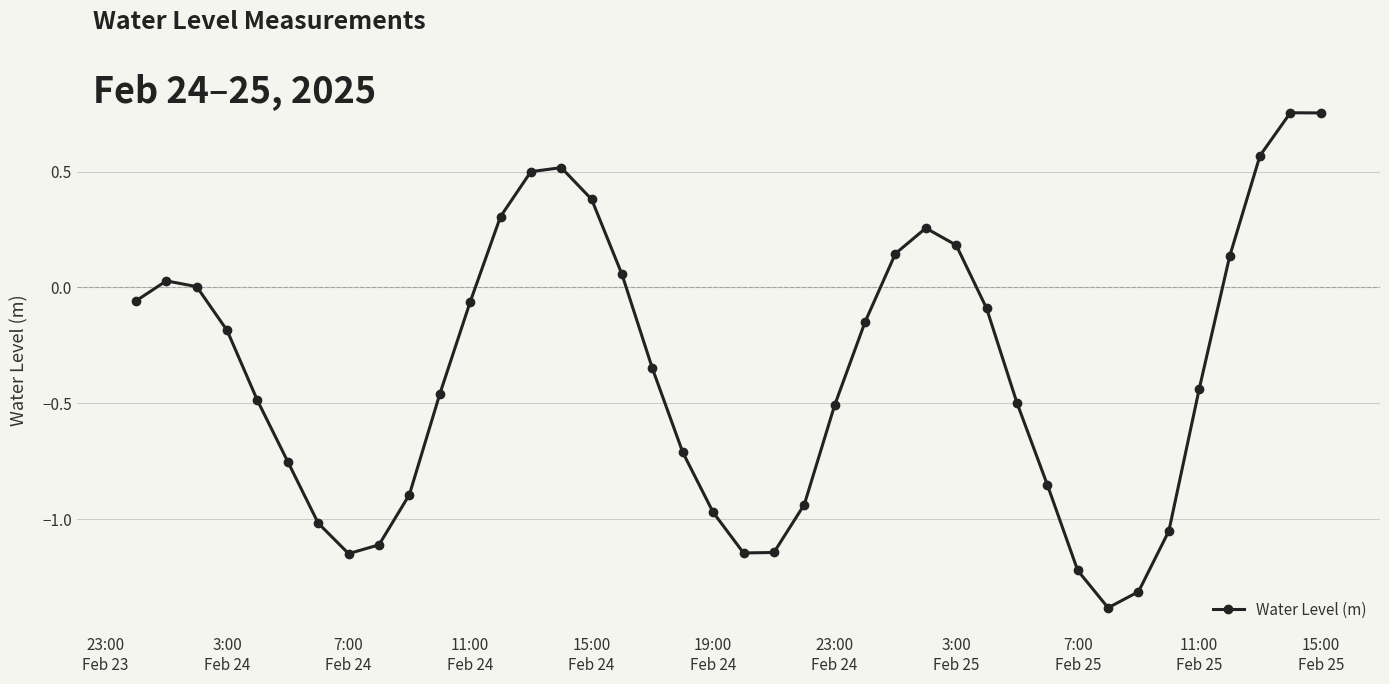

How many interior local valleys (lower than both neighbors) does the data have?

3